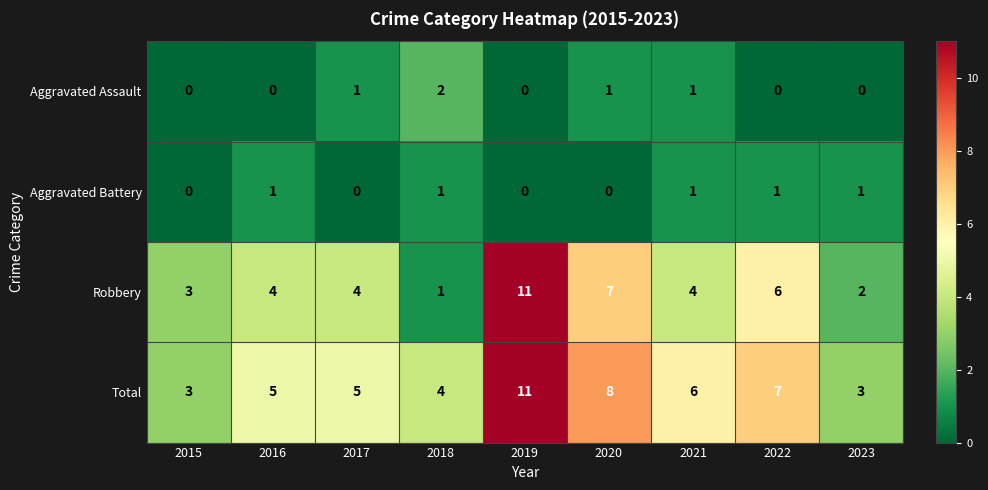

What is the minimum value for Total?

3